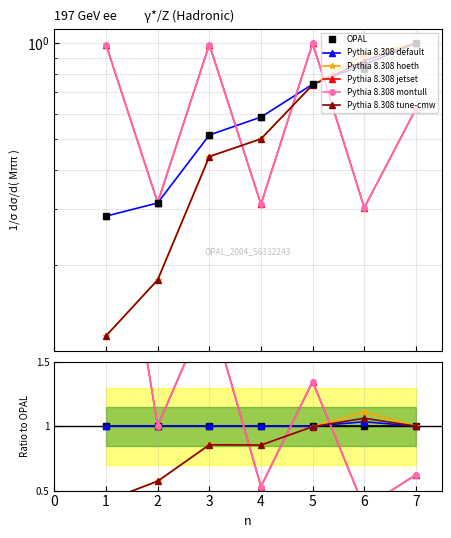

True or false: Pythia 8.308 jetset and OPAL cross at least once.

True